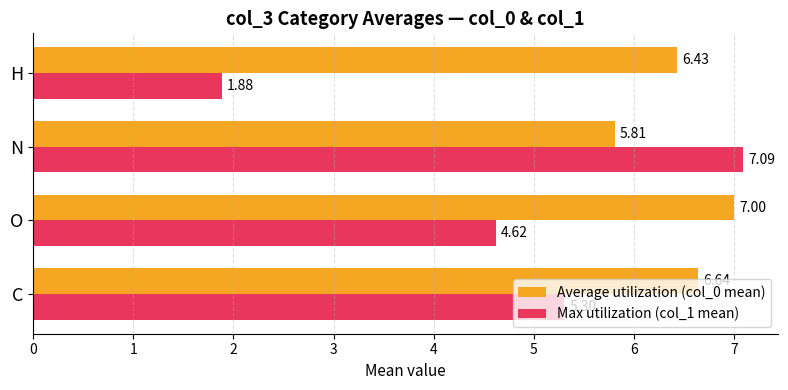

Which series has the largest range (max minus min)?

Max utilization (col_1 mean)